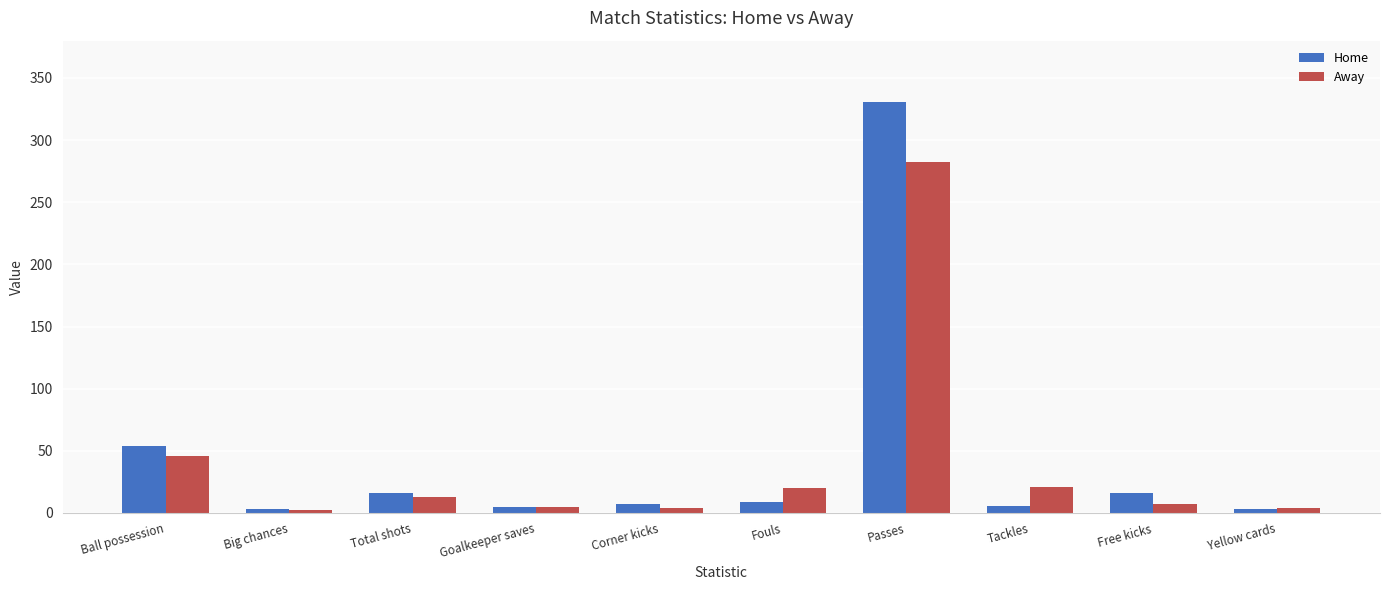

Is the value of Away at Fouls greater than the value of Home at Fouls?

Yes